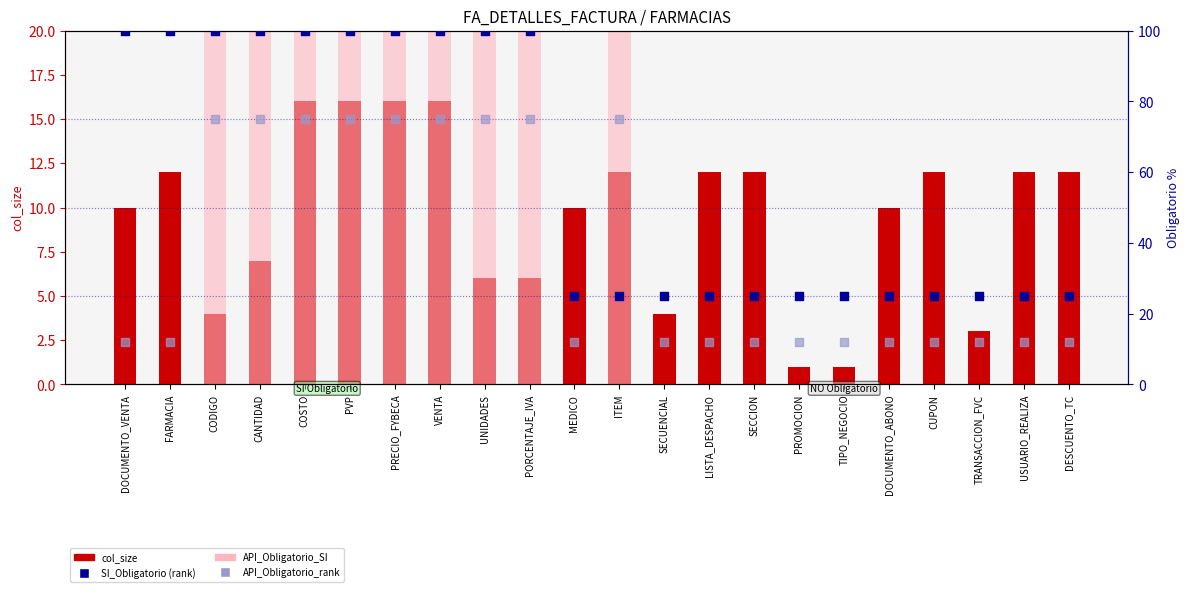

At how many categories does at least one series exceed 82?

10